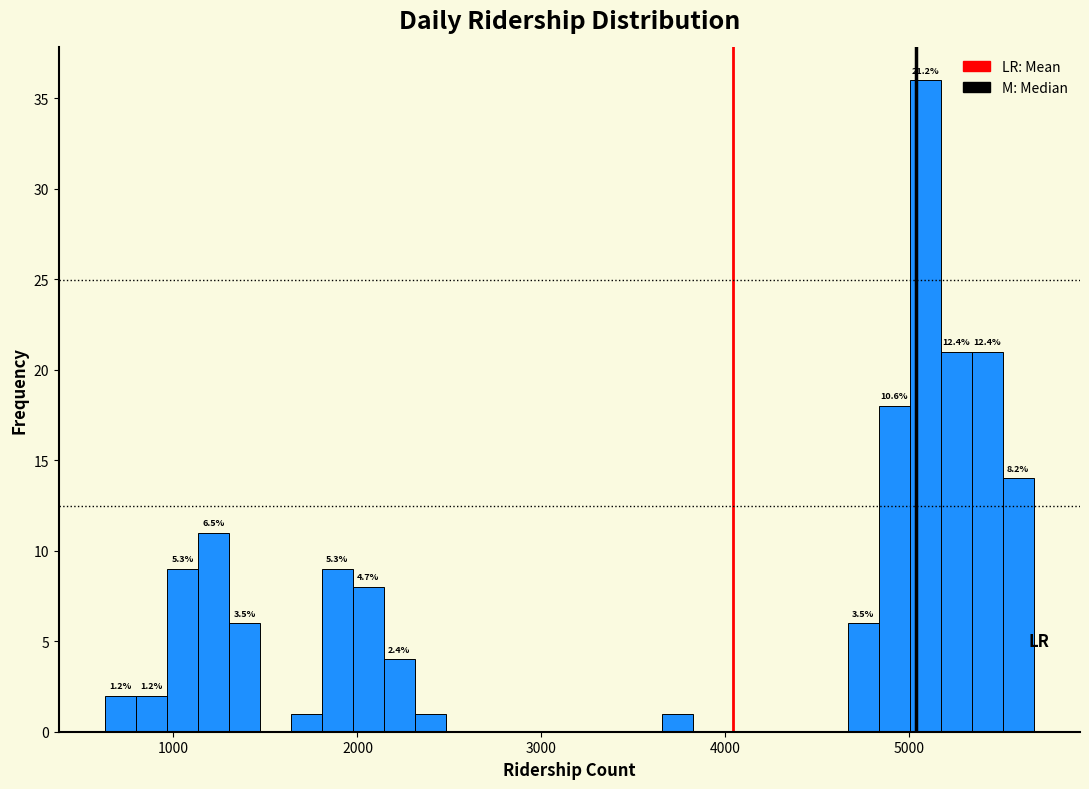

Around what value on the x-axis is the tallest bar? Give the approximate position of its centre, as read against the axis.

5100